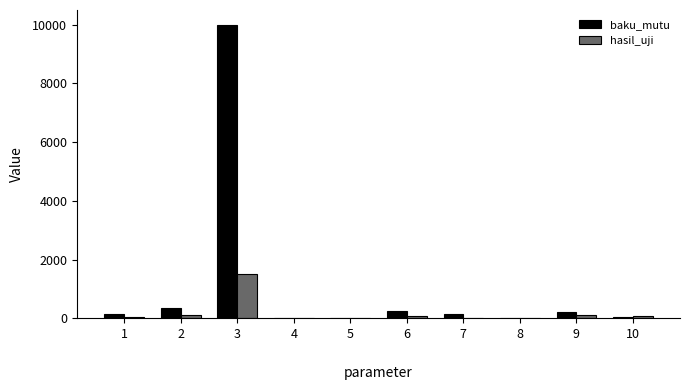

Where is baku_mutu nearest to the value 5001?

2